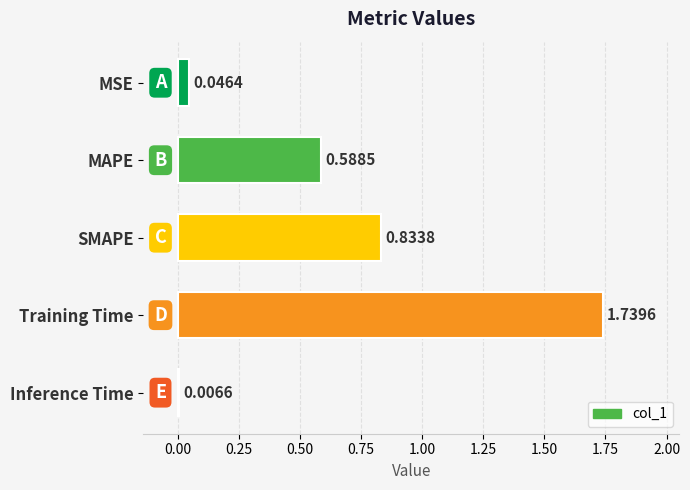

How many categories are shown in the chart?

5